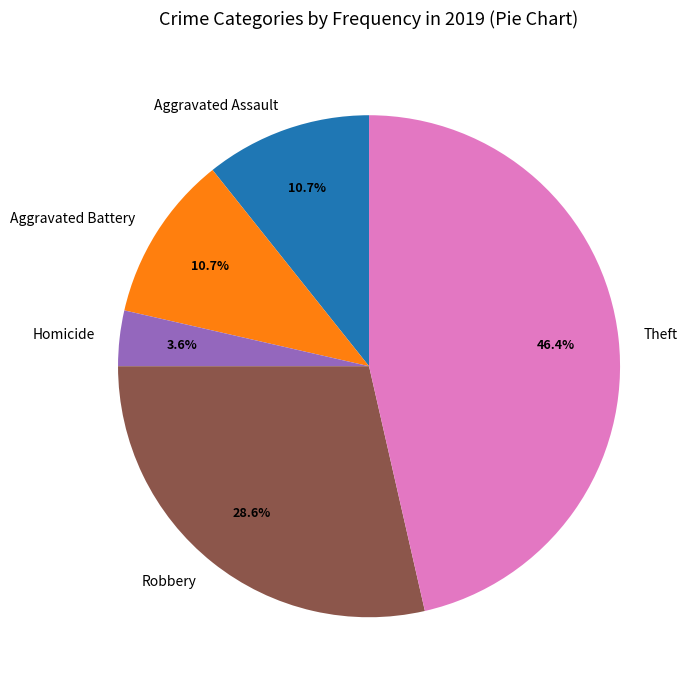

What percentage is NOT represented by Robbery?

71.4%